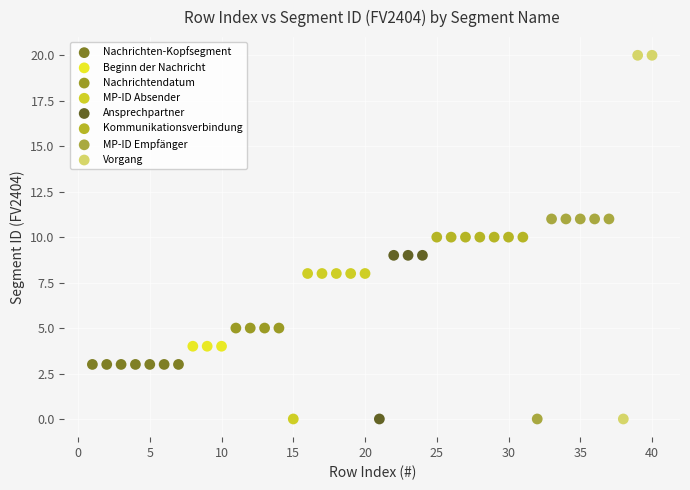

Which series contains the highest Y value?

Vorgang